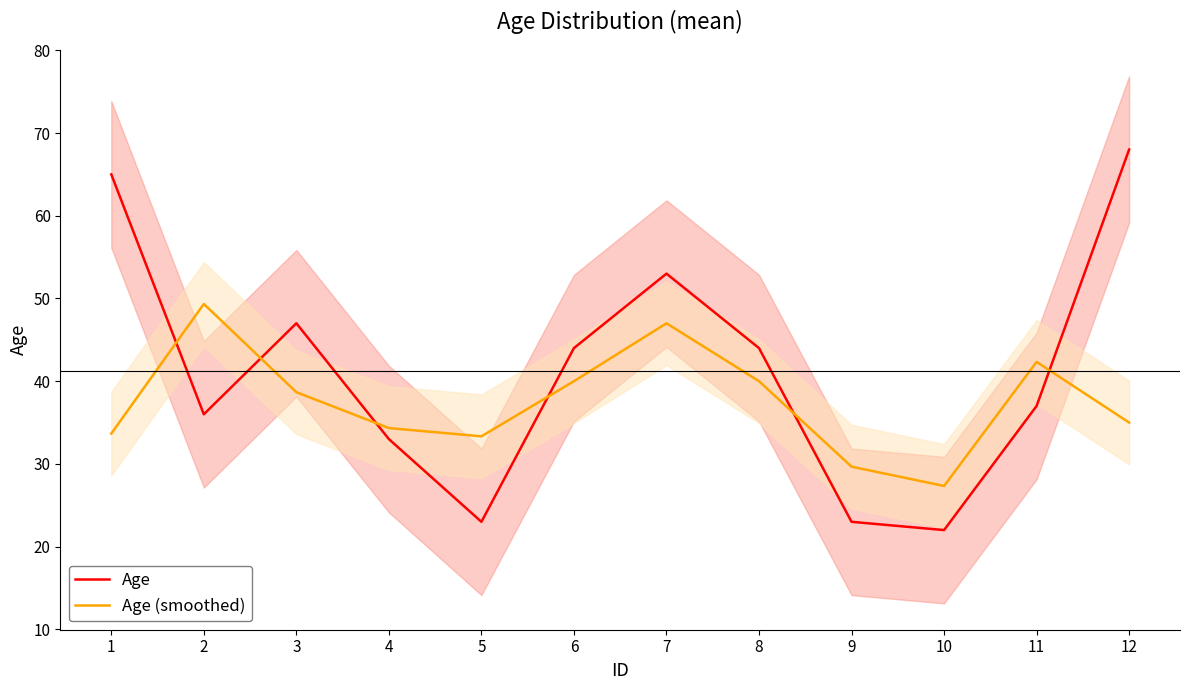

In Age, how many points are higher than both neighbors (excluding endpoints)?

2